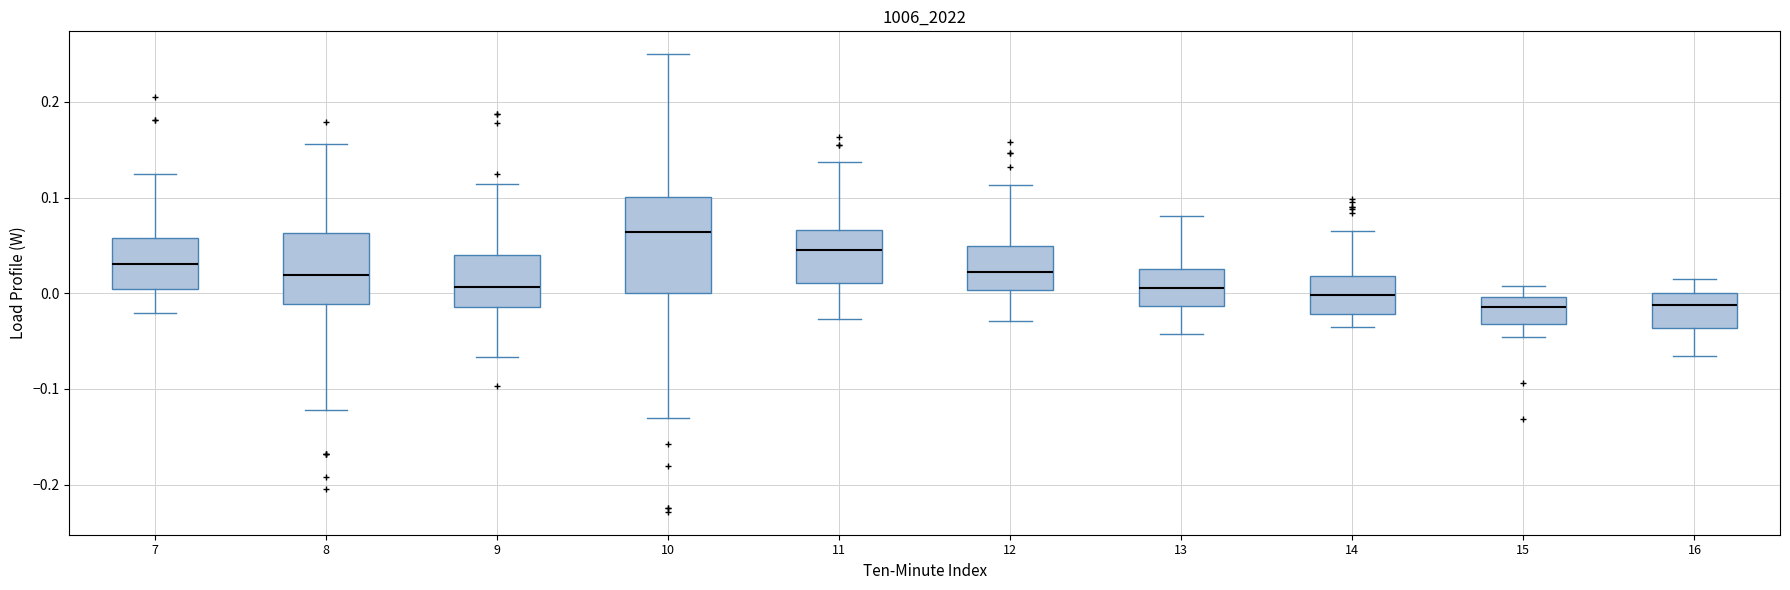

Comparing the boxes themselves (not the whiskers), which one is the tallest?

10